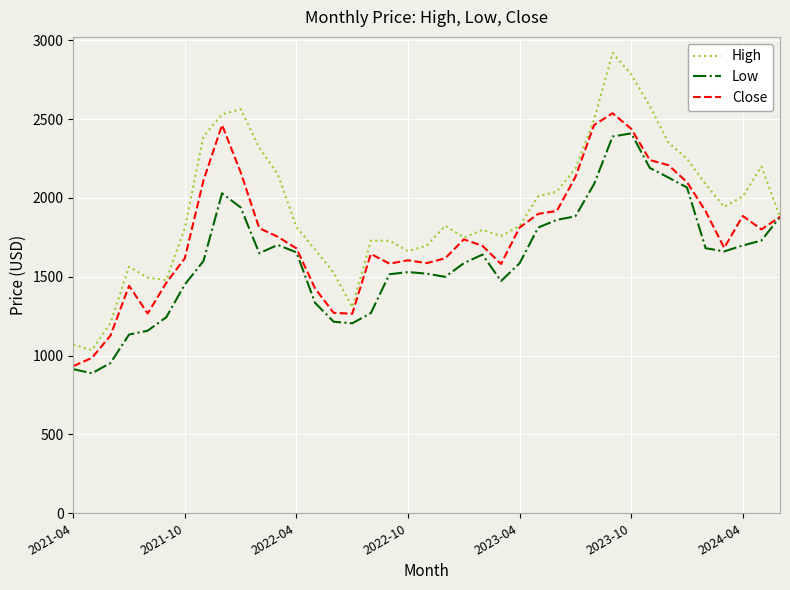

Which series has the largest total across all categories?

High